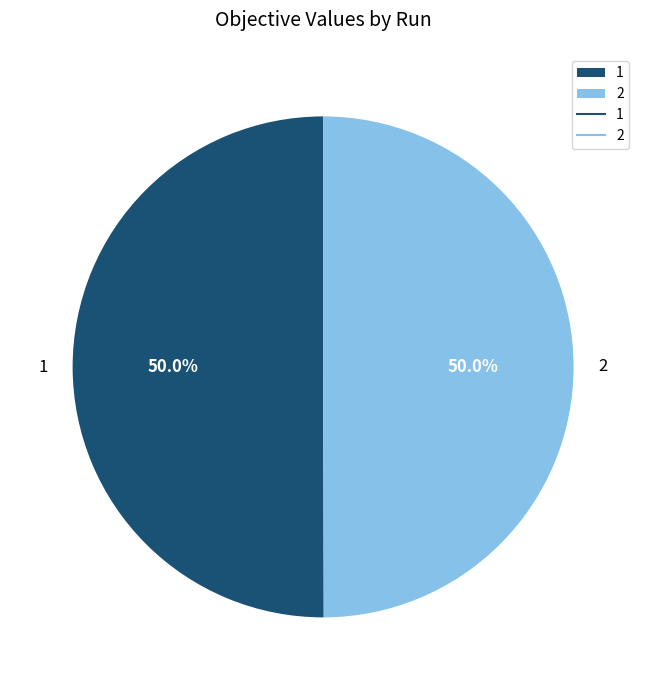

The 1 slice represents 64% of the pie. True or false?

False